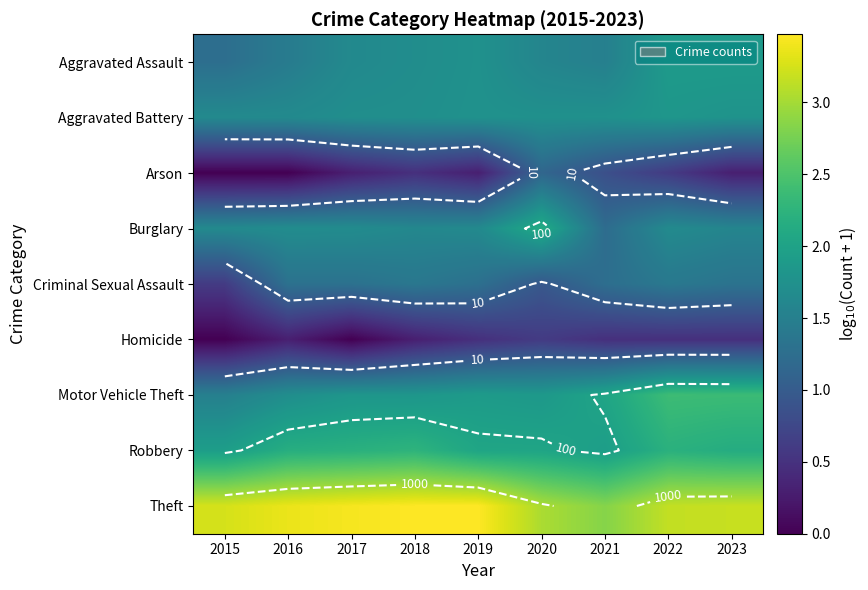

Between 2019 and 2015, which is larger?

2019